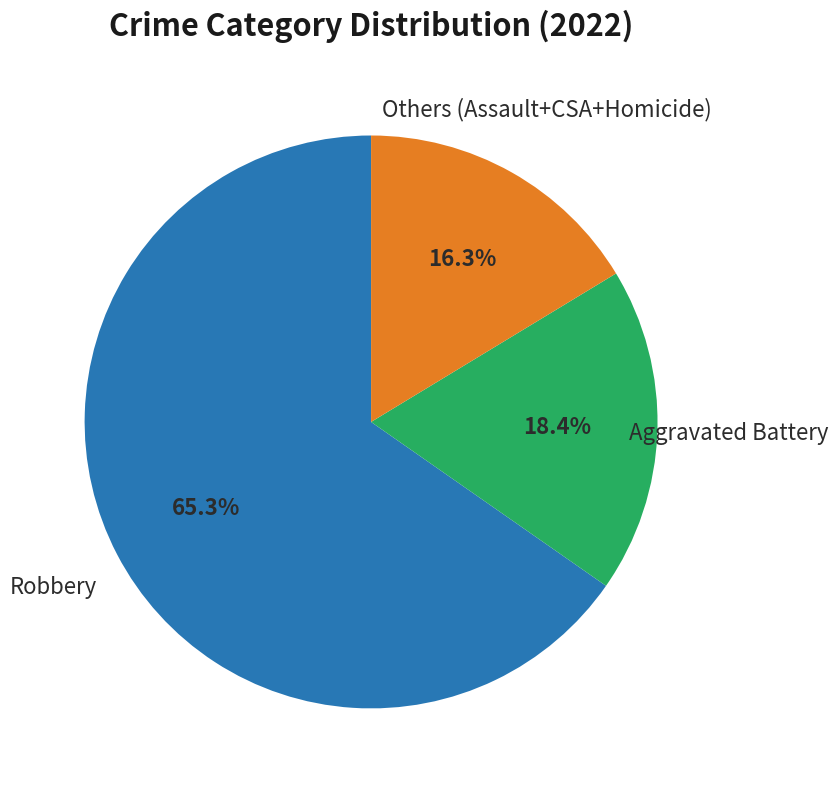

Is there a majority slice in this chart?

Yes